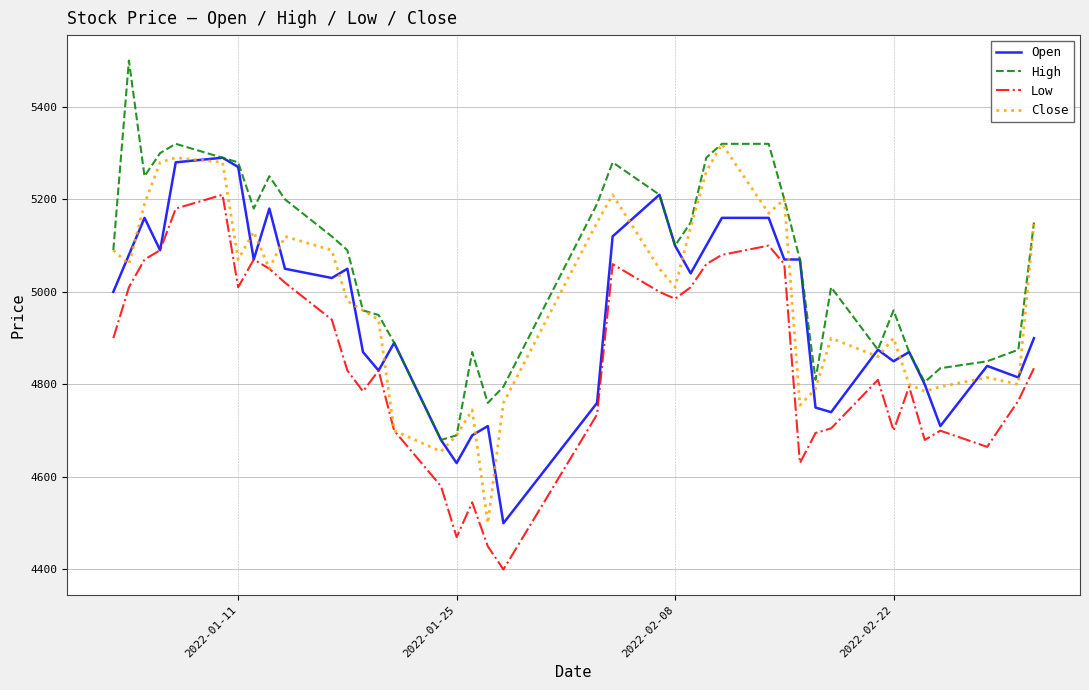

How many lines are shown in the chart?

4